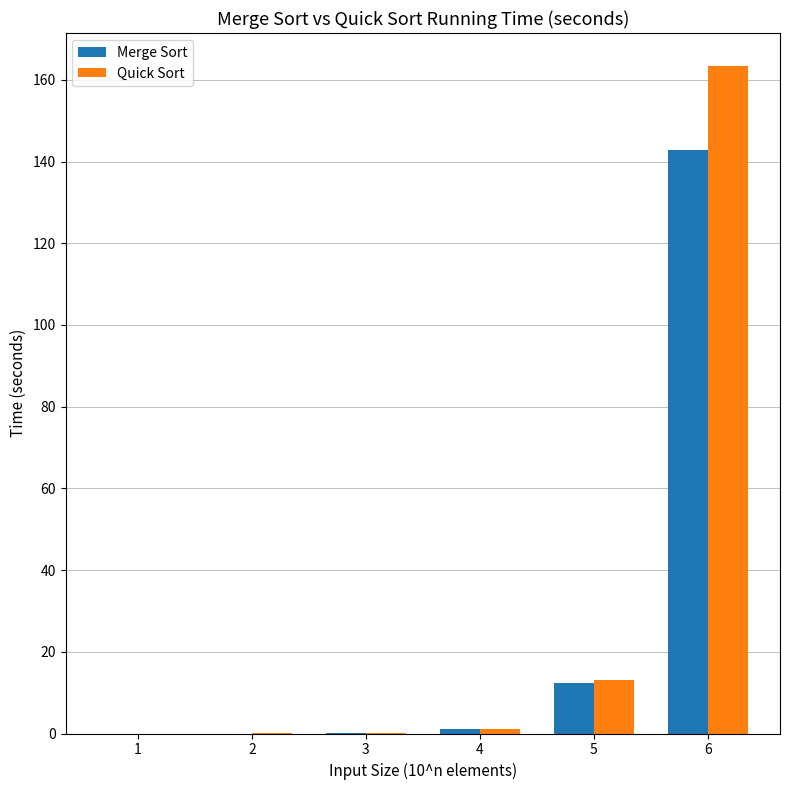

The Merge Sort series shows 18.9 at 5. True or false?

False